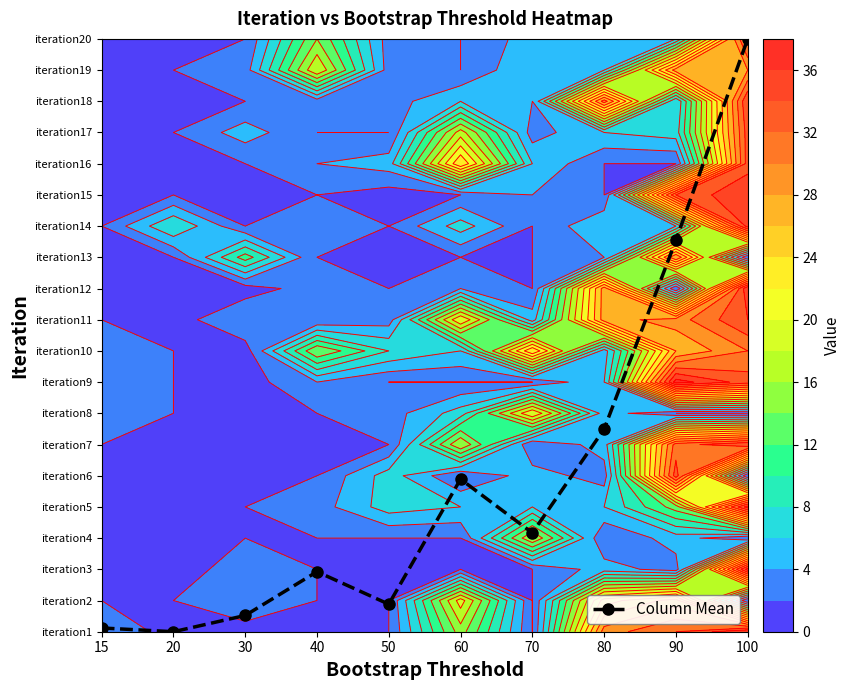

How many values exceed 3?

5